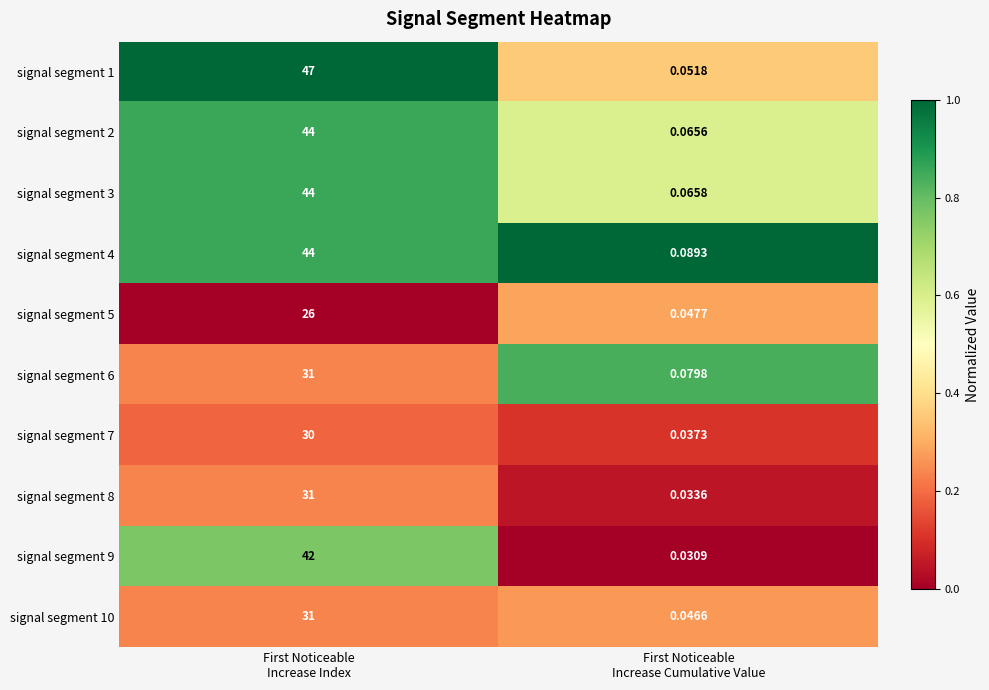

At how many categories does at least one series exceed 0?

2